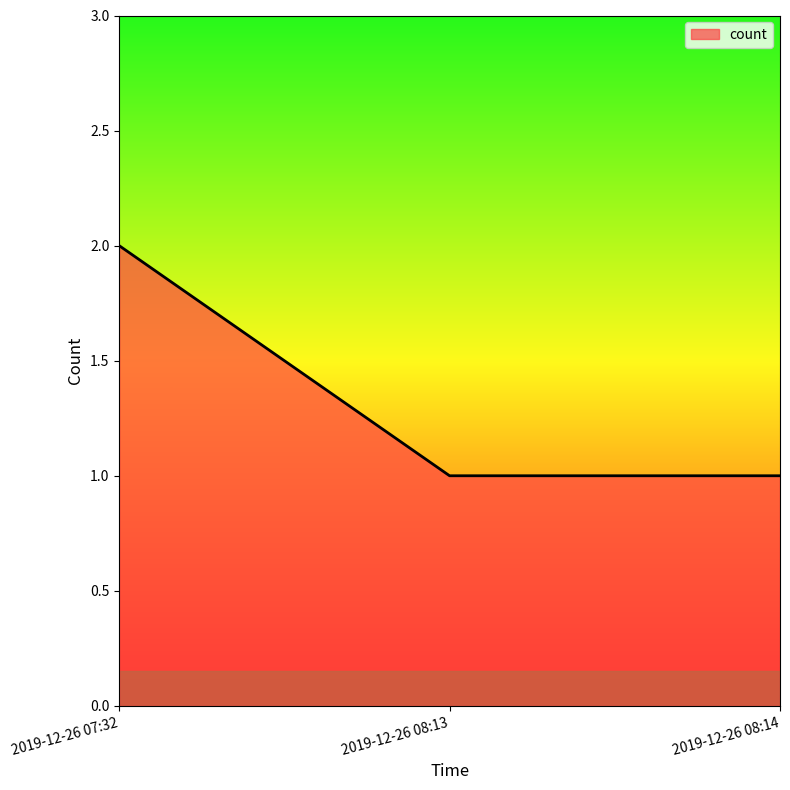

Between 2019-12-26 08:14 and 2019-12-26 07:32, which is larger?

2019-12-26 07:32